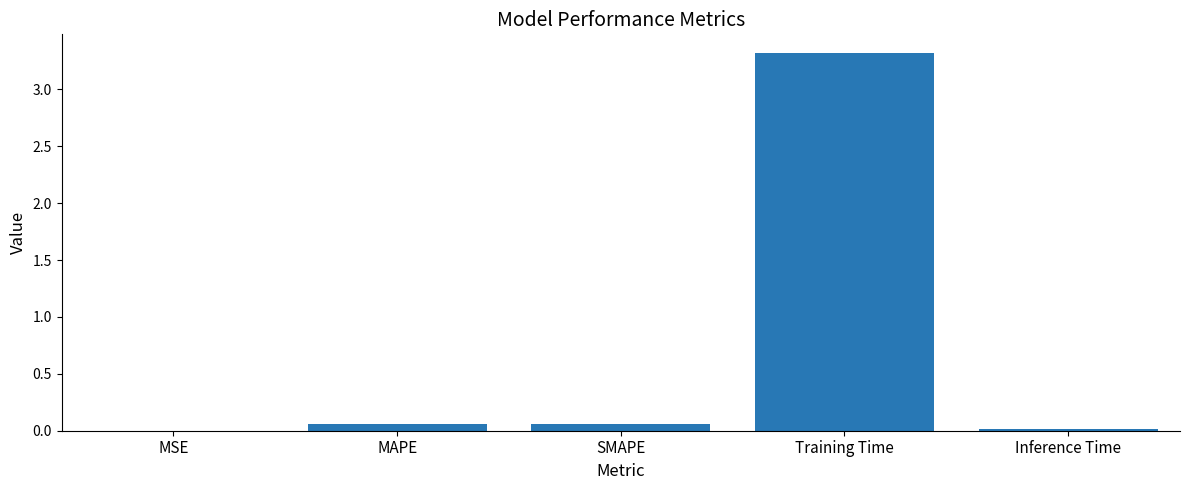

Which label corresponds to the largest value in the chart?

Training Time